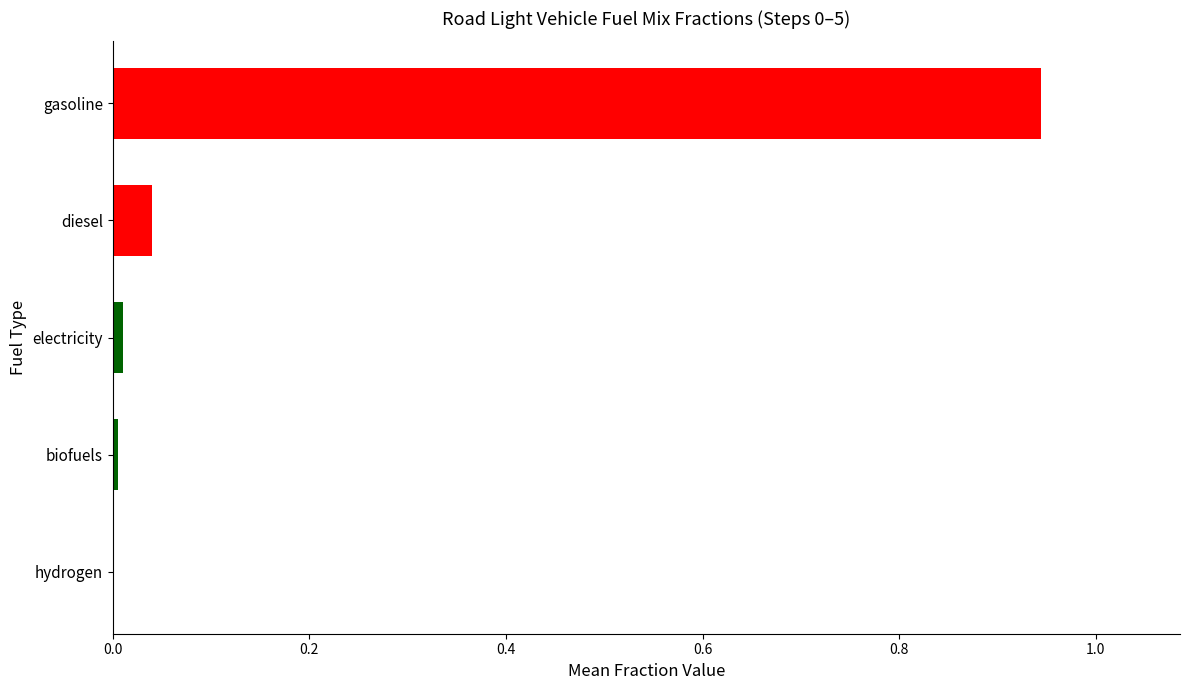

Which has a higher value, hydrogen or gasoline?

gasoline